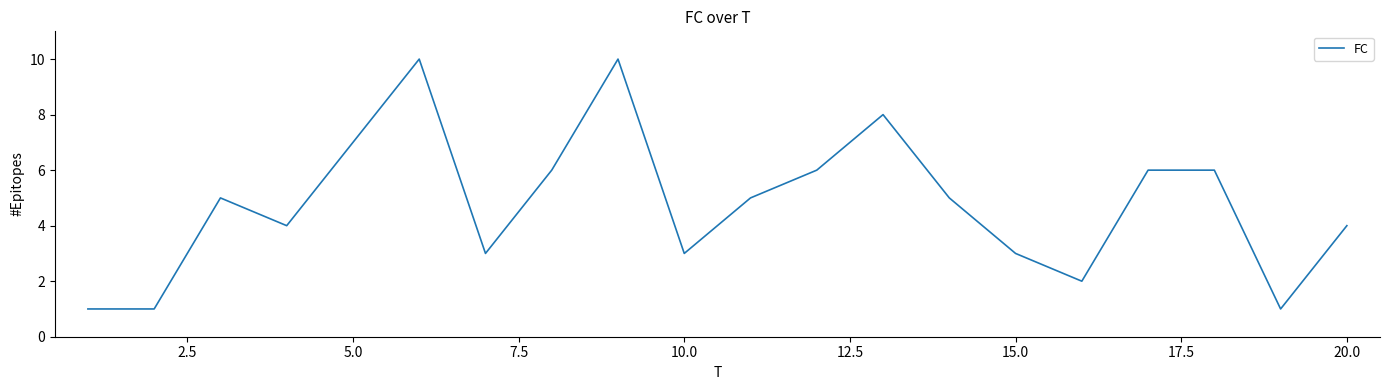

What is the sum of all values?

96